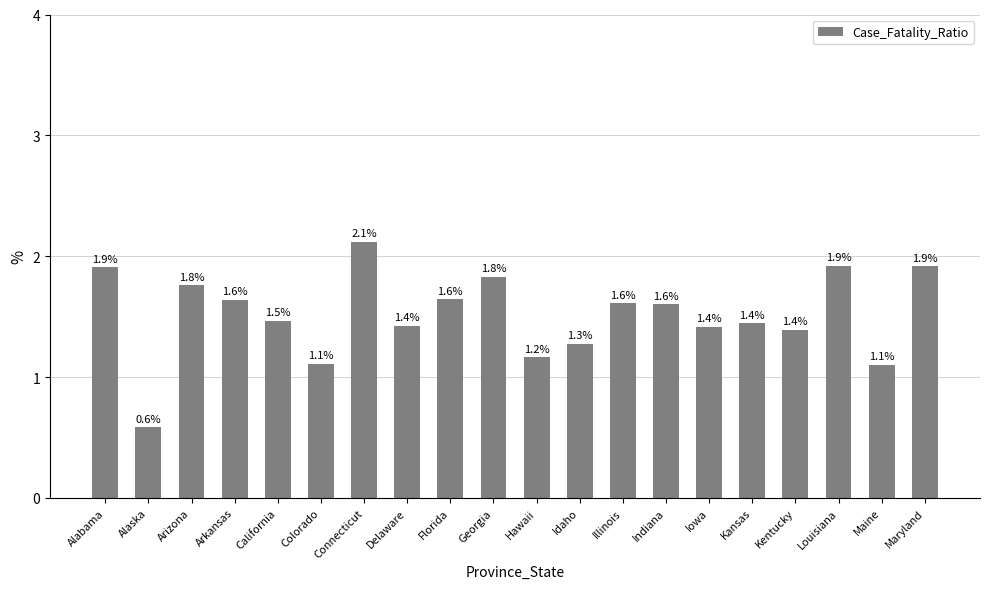

What is the label of the 7th bar from the right?

Indiana